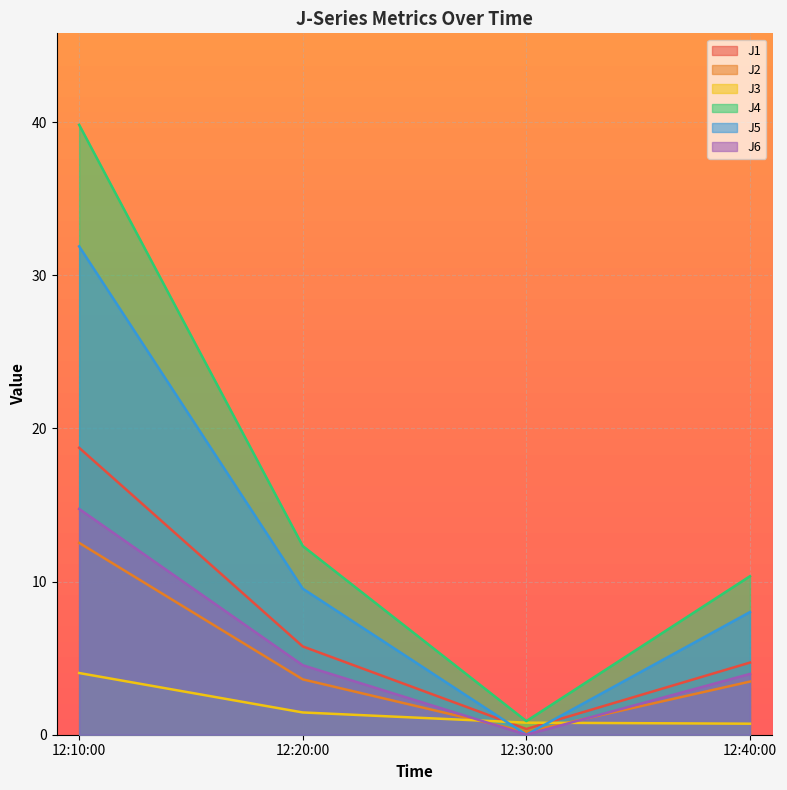

At which label does J3 first exceed 1?

12:10:00